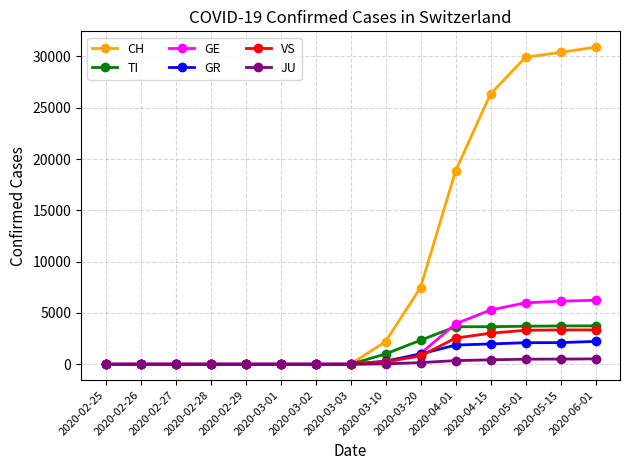

What is the maximum value for CH?

30897